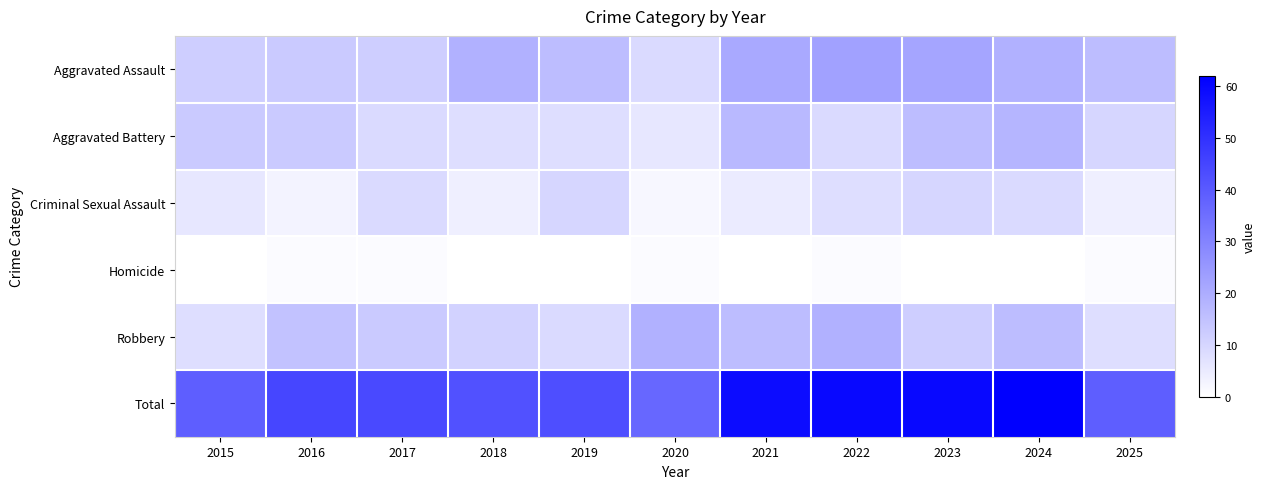

What is the difference between the highest and lowest values at 2024?

62